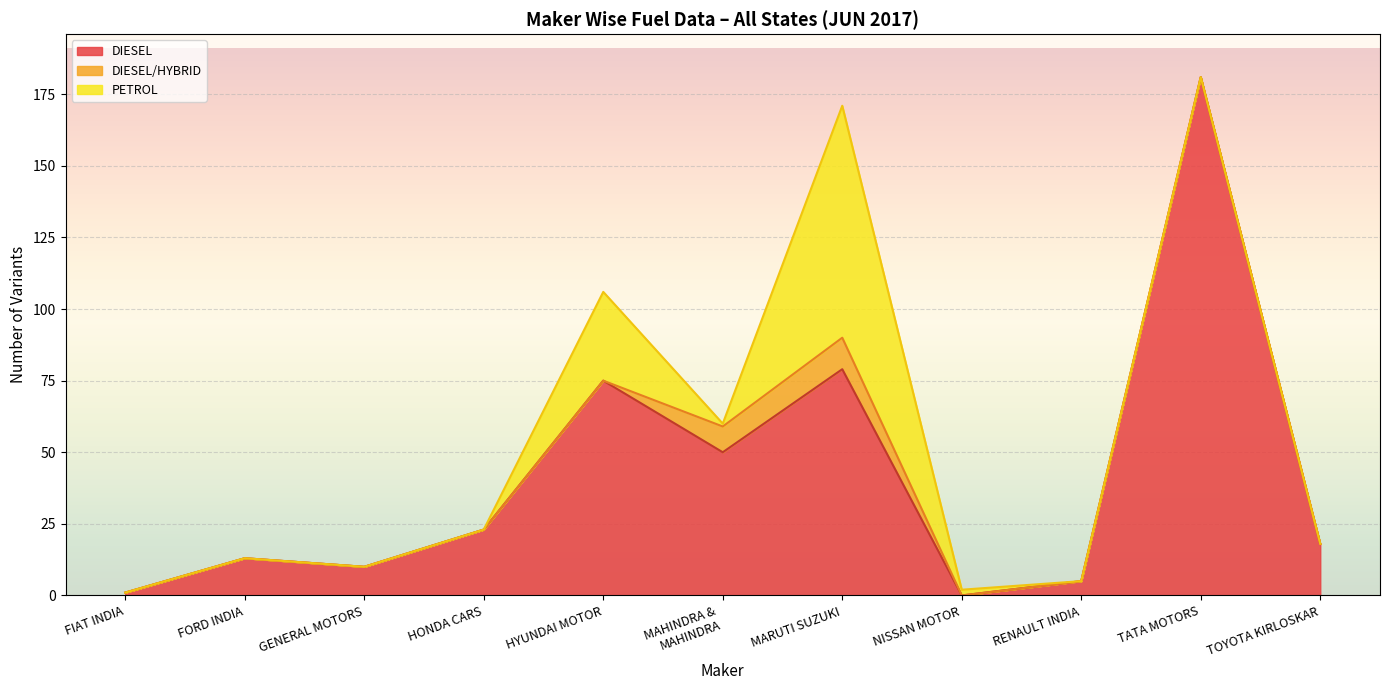

True or false: DIESEL/HYBRID has more than 0 points higher than both neighbors.

True